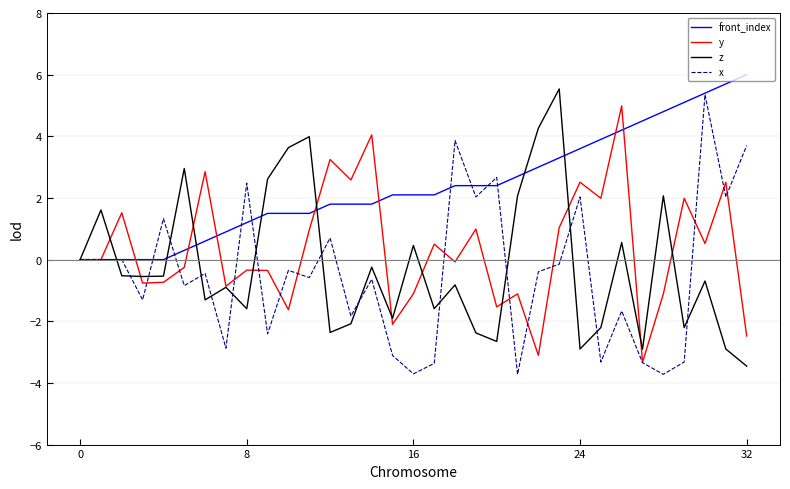

Which series has the largest total across all categories?

front_index